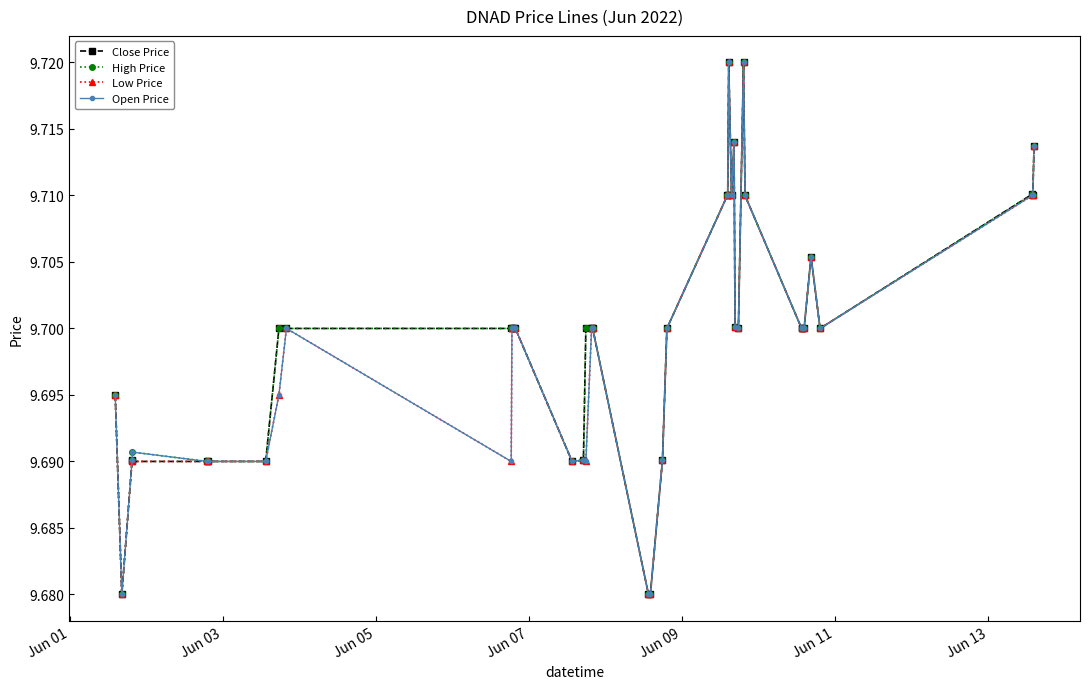

True or false: High Price has more than 0 interior local peaks.

True